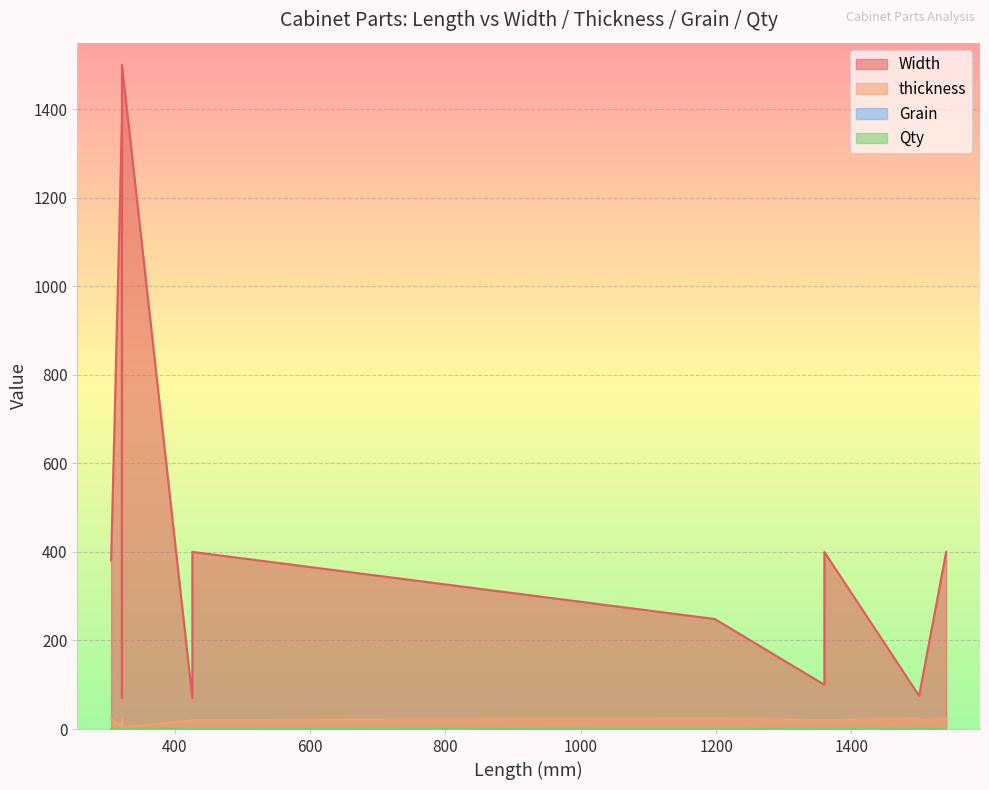

True or false: Qty and thickness intersect in this chart.

False